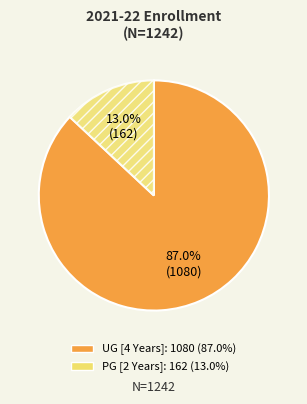

Count the number of slices in the pie.

2